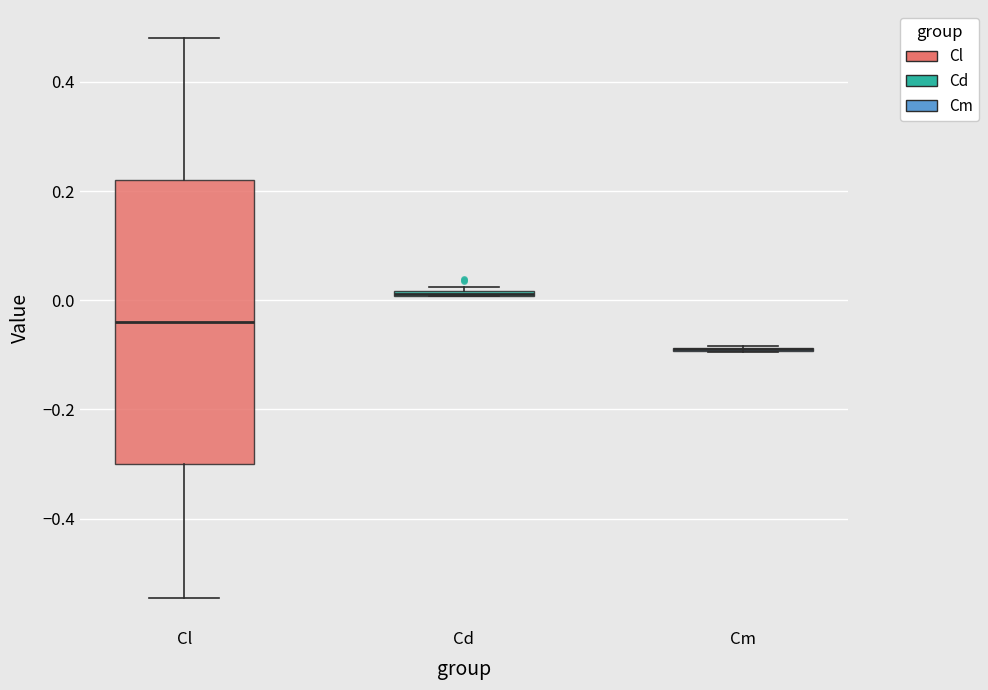

Where is the lower edge of the box for Cl on the y-axis? The values are not printed on the chart, so give them approximately, as read against the axis.

-0.30